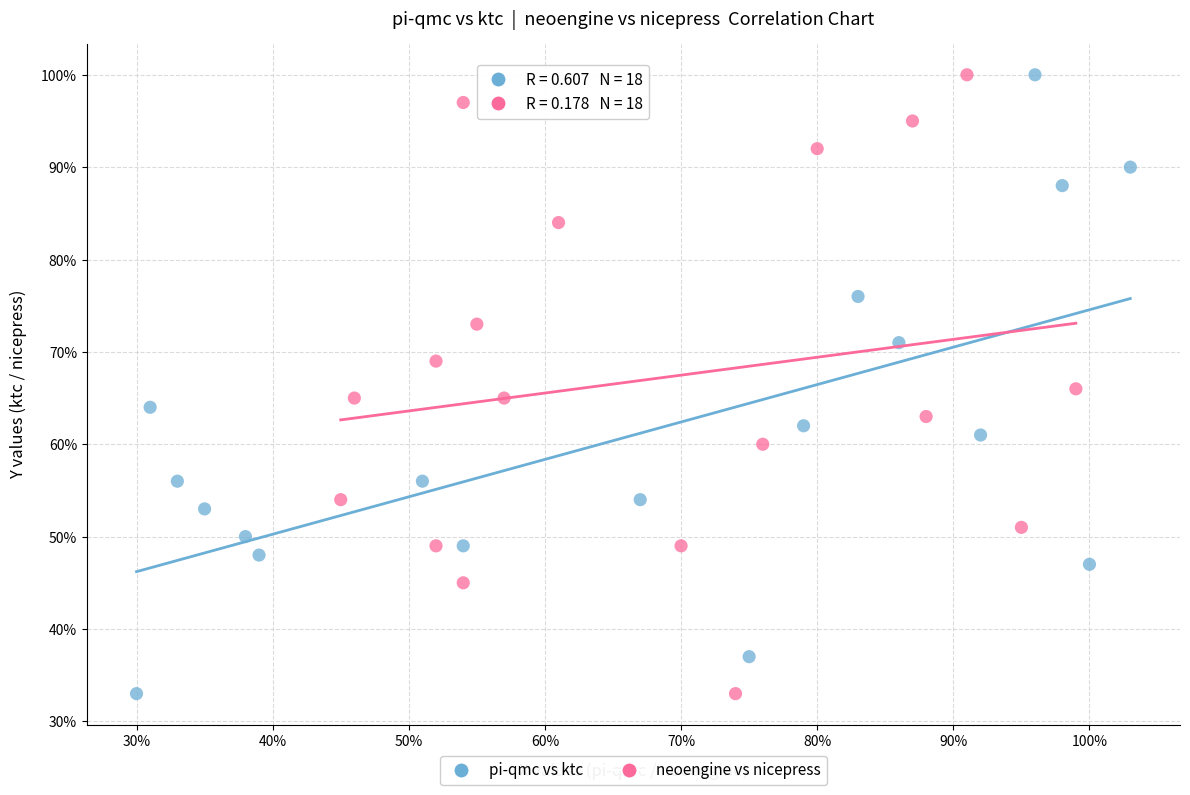

What are all the series names shown in the legend?

pi-qmc vs ktc, neoengine vs nicepress